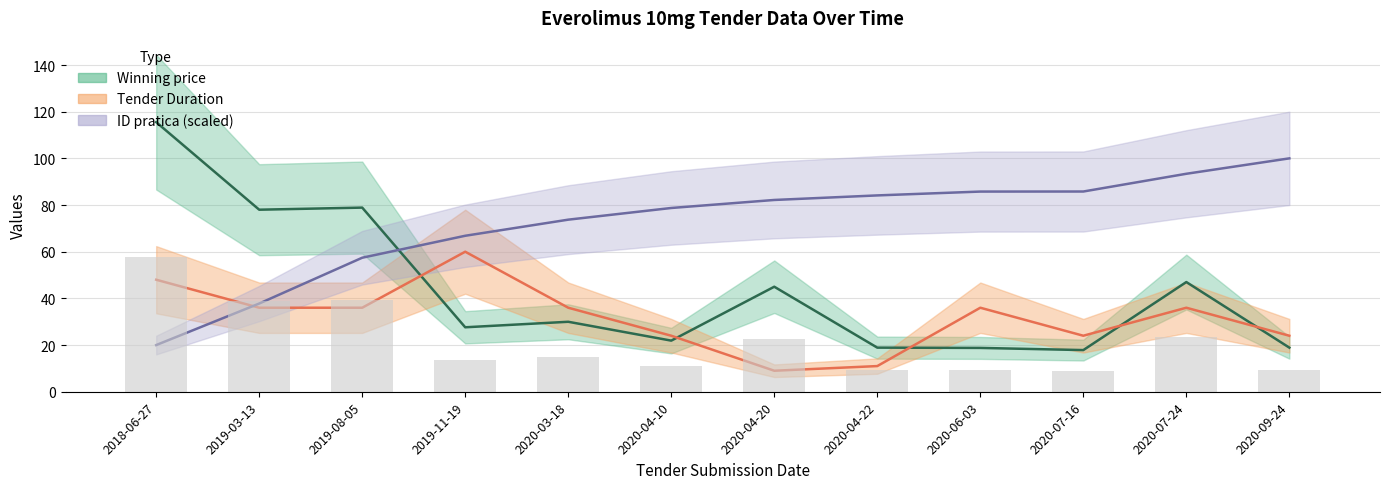

Reading left to right, transcribe all the data shown in this chart.

Winning price: 115.5	78.0	78.9	27.6	30.0	21.9	45.0	18.9	18.8	17.9	47.0	18.9
Tender Duration: 48.0	36.0	36.0	60.0	36.0	24.0	9.0	11.0	36.0	24.0	36.0	24.0
ID pratica: 20.0	37.8	57.4	66.8	73.7	78.7	82.2	84.1	85.8	85.8	93.4	100.0